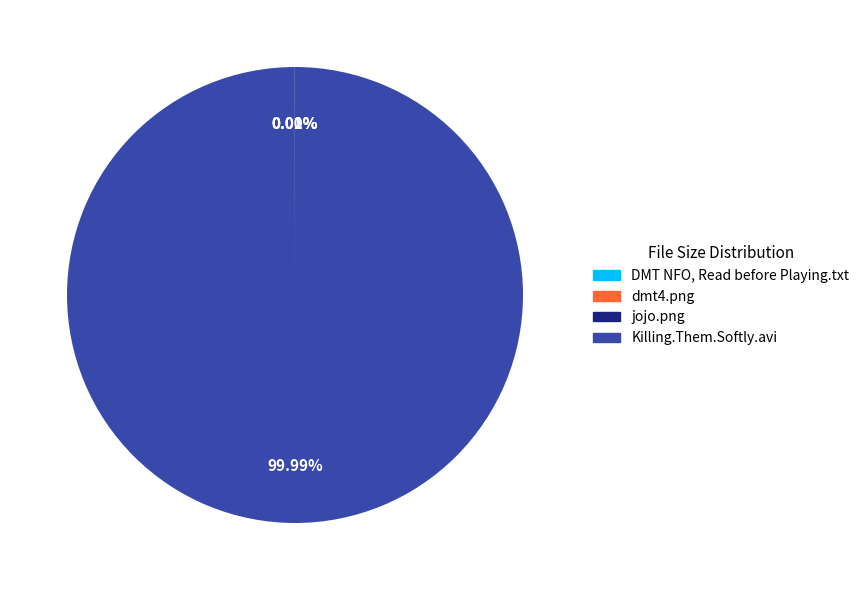

Is there a majority slice in this chart?

Yes